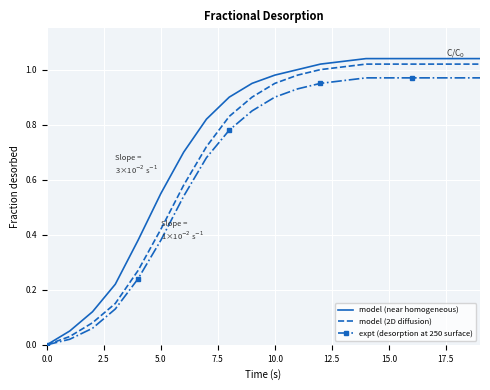

Which series has the widest spread of values?

model (near homogeneous)